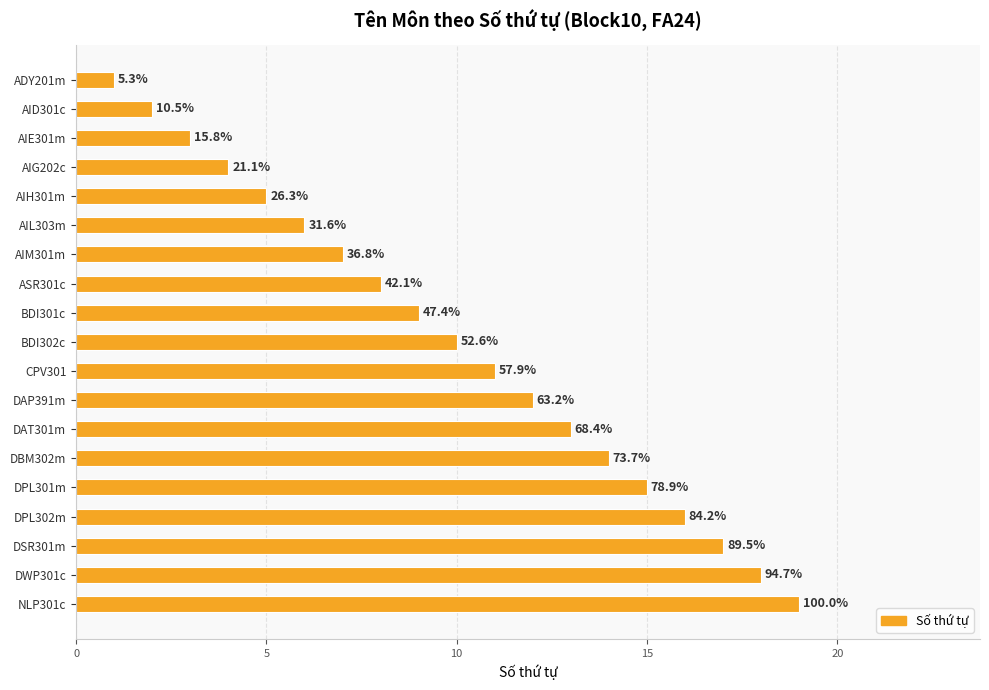

Does the chart contain any negative values?

No